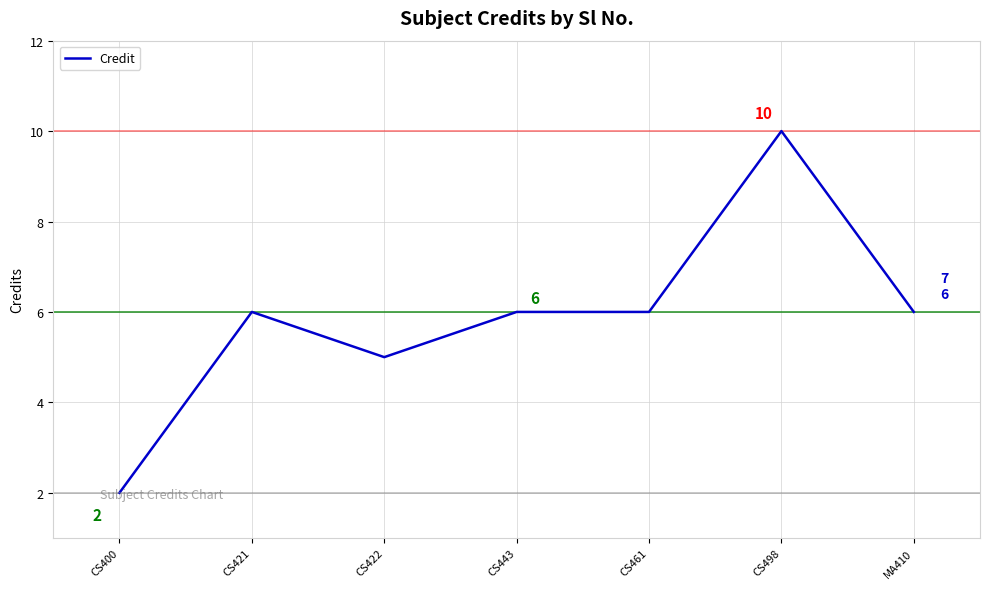

True or false: there are more than 0 points higher than both neighbors.

True